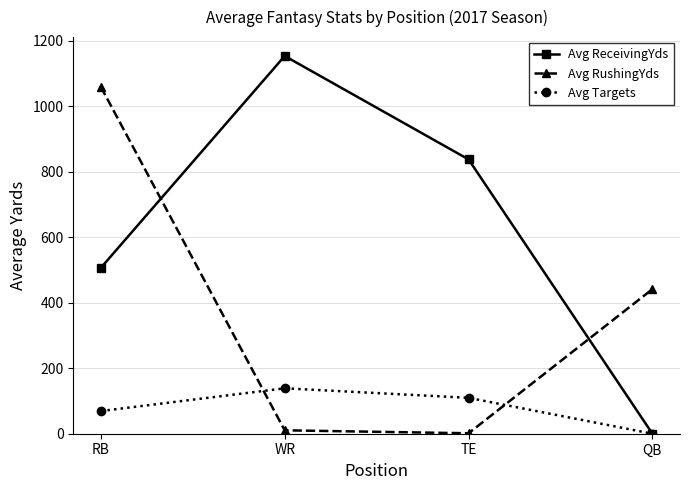

What position from the left is WR?

2